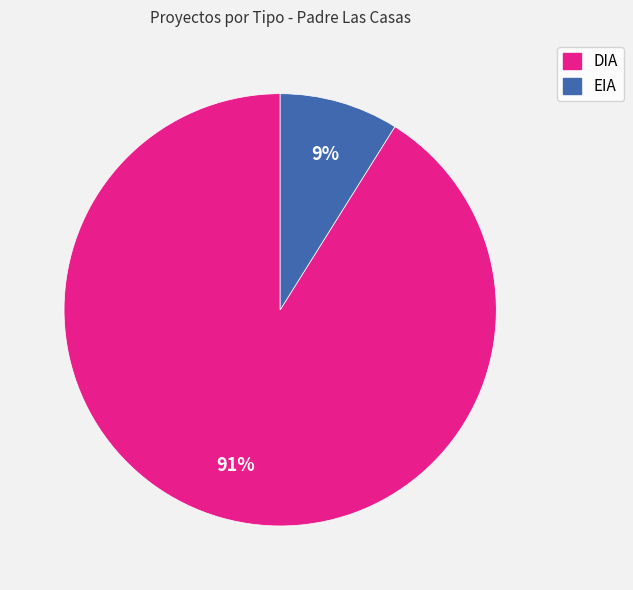

Between DIA and EIA, which is larger?

DIA